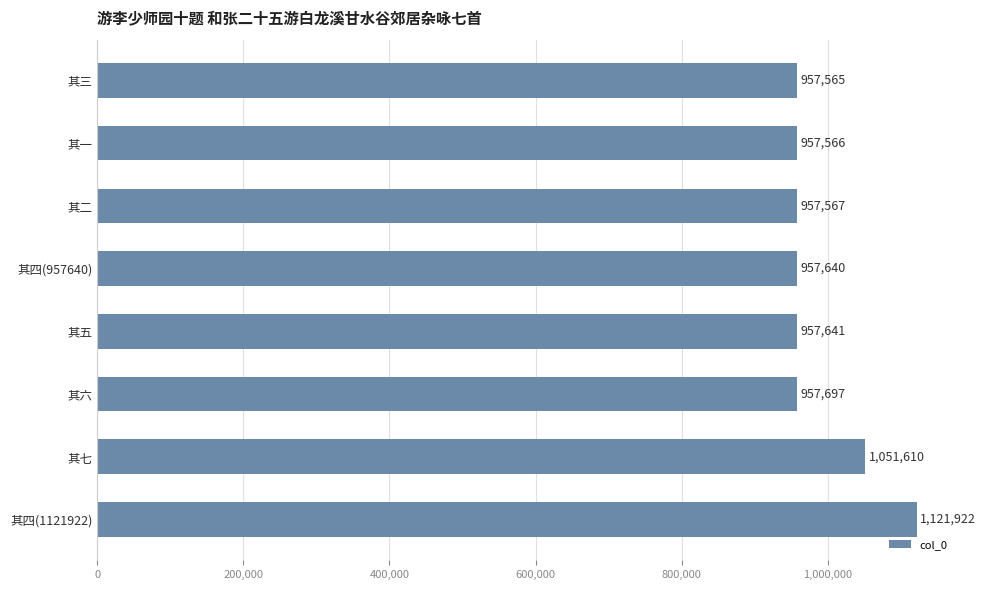

Count the number of categories in the chart.

8